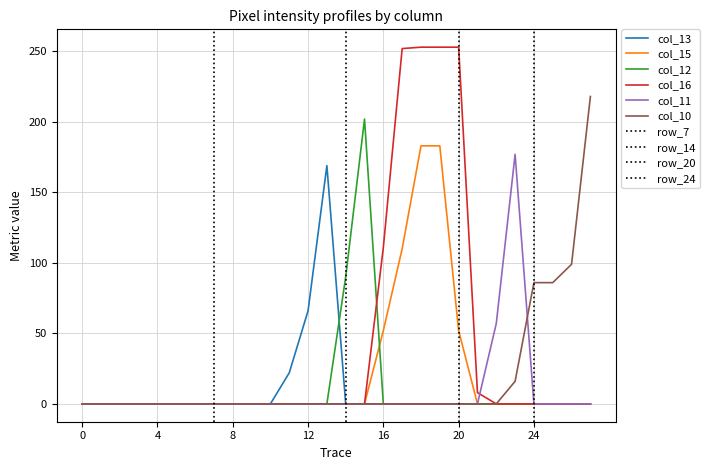

True or false: col_13 has more than 0 interior local peaks.

True